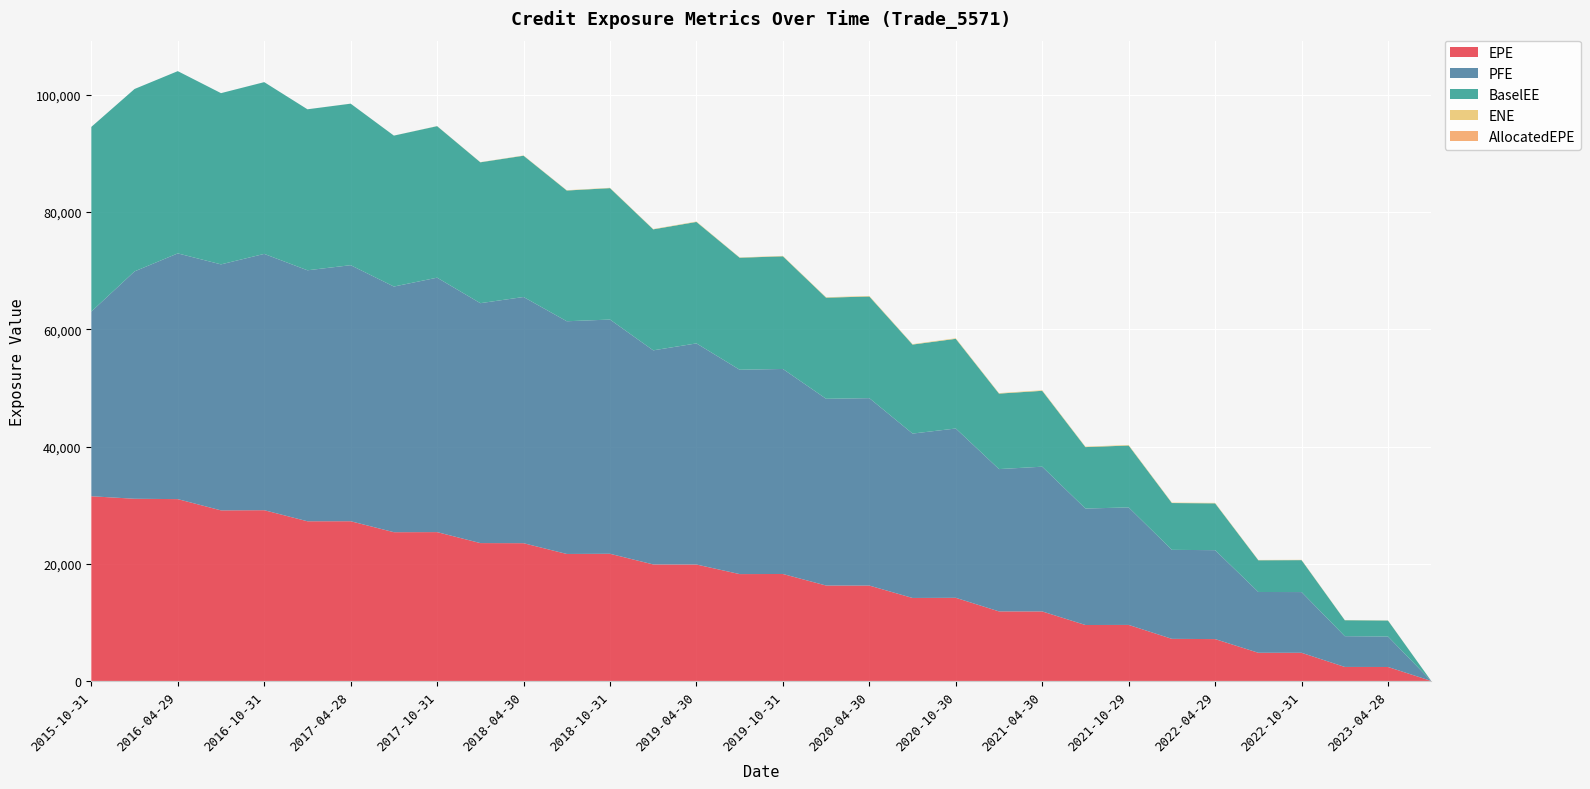

Reading right to left, transcribe all the data shown in this chart.

EPE: 0.0	2381.0	2390.7	4803.5	4805.9	7140.3	7182.5	9558.5	9543.5	11858.6	11867.0	14184.8	14158.8	16273.1	16279.6	18251.1	18231.4	19865.6	19879.0	21696.9	21665.2	23503.8	23522.9	25394.3	25379.8	27251.5	27244.9	29134.4	29102.7	31023.5	31085.8	31512.6
PFE: 0.0	5196.6	5246.5	10361.9	10372.4	15173.3	15185.6	20051.0	19874.1	24698.9	24281.4	28887.1	28051.2	31978.3	31864.6	34981.2	34868.2	37728.6	36531.4	39965.7	39707.8	42006.6	40934.6	43413.9	41915.9	43687.7	42825.0	43732.2	41975.6	41928.2	38796.9	31512.6
BaselEE: 0.0	2726.0	2724.7	5448.1	5414.2	7991.7	7988.3	10560.0	10481.3	12947.2	12880.1	15304.9	15185.4	17347.3	17251.4	19224.4	19111.9	20725.6	20643.7	22425.2	22306.9	24107.6	24038.2	25852.4	25753.1	27559.9	27469.6	29306.3	29217.0	31097.7	31122.8	31512.6
ENE: 0.0	32.4	30.9	53.8	52.2	76.1	72.9	92.7	80.3	97.3	81.9	95.5	76.9	92.8	74.5	70.8	52.8	70.7	55.7	56.3	52.4	44.0	26.6	18.3	5.8	6.0	1.9	2.3	0.0	0.0	0.0	0.0
AllocatedEPE: 0.0	0.0	0.0	0.0	0.0	0.0	0.0	0.0	0.0	0.0	0.0	0.0	0.0	0.0	0.0	0.0	0.0	0.0	0.0	0.0	0.0	0.0	0.0	0.0	0.0	0.0	0.0	0.0	0.0	0.0	0.0	0.0